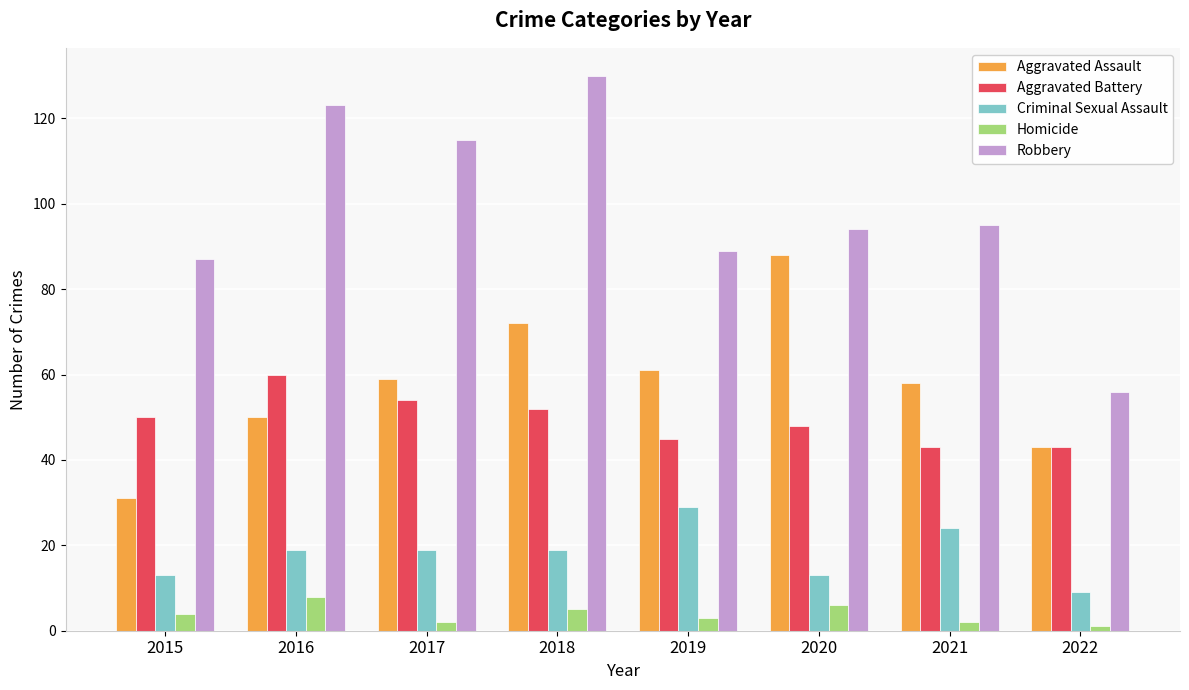

Rank the series by their maximum value, from highest to lowest.

Robbery, Aggravated Assault, Aggravated Battery, Criminal Sexual Assault, Homicide